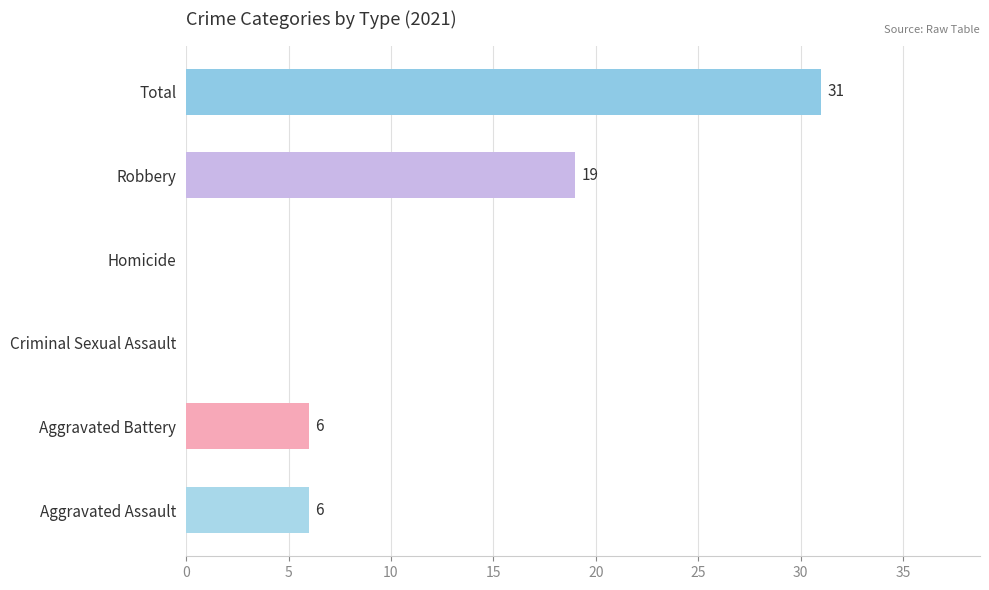

How many values are between 0 and 19?

5